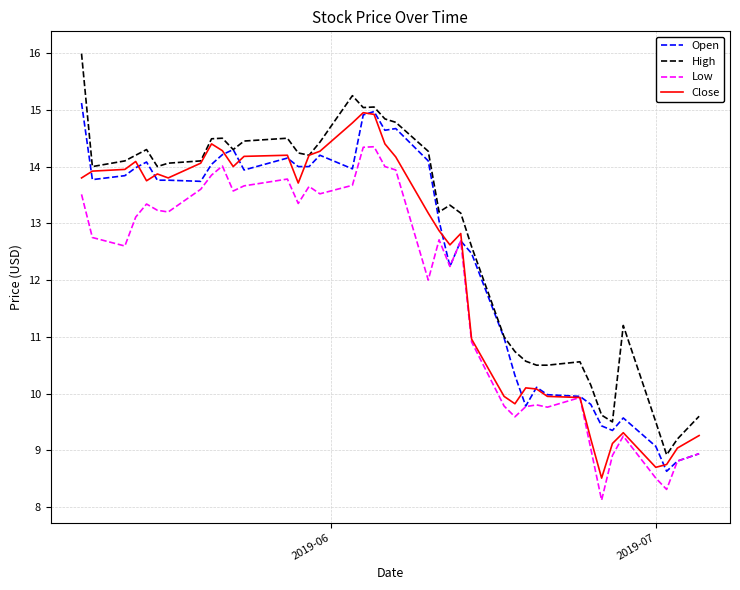

Which series has the largest total across all categories?

High